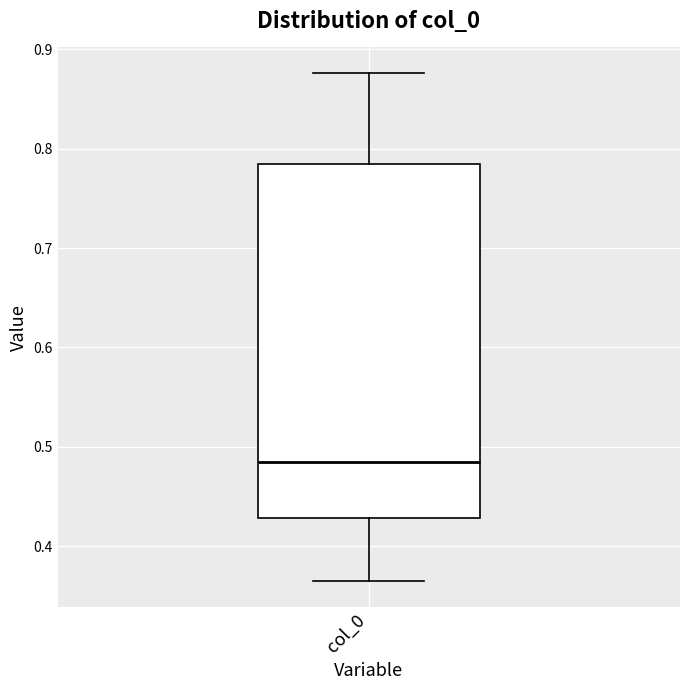

Read this box plot against the y-axis: the position of the median line, the range covered by the box, and the ends of both whiskers. The values are not printed on the chart, so give them approximately, as read against the axis.

median 0.49, box 0.43 to 0.78, whiskers 0.36 to 0.88